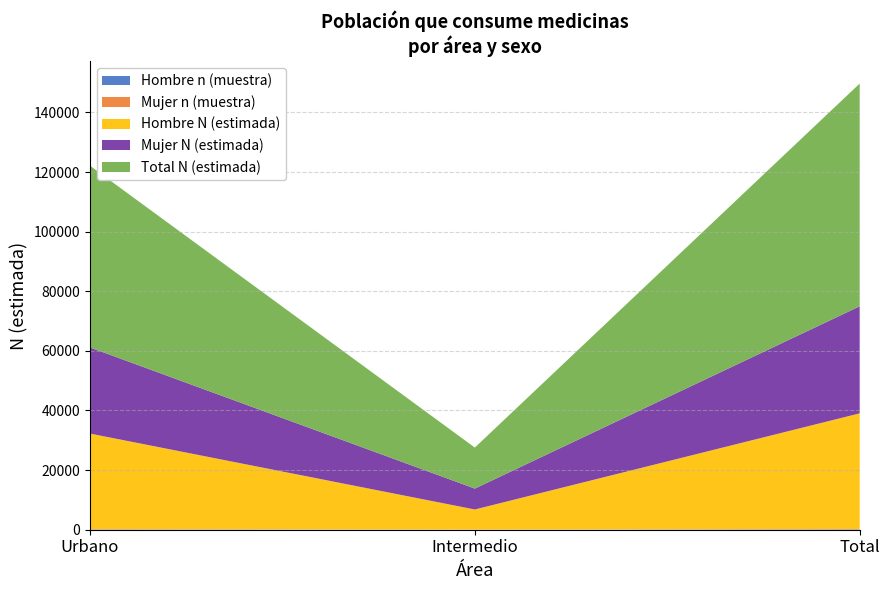

Reading left to right, extract all data points from this chart.

Hombre n (muestra): Urbano=101	Intermedio=24	Total=125
Mujer n (muestra): Urbano=86	Intermedio=18	Total=104
Hombre N (estimada): Urbano=32069	Intermedio=6746	Total=38814
Mujer N (estimada): Urbano=28895	Intermedio=7014	Total=35909
Total N (estimada): Urbano=60964	Intermedio=13760	Total=74724